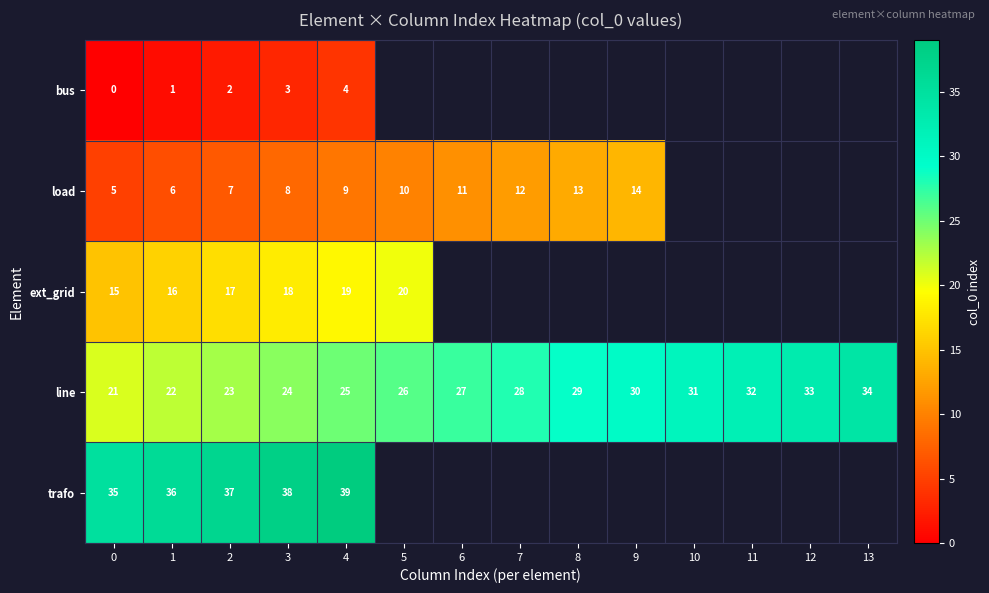

The value of load at 2 is 7. True or false?

True